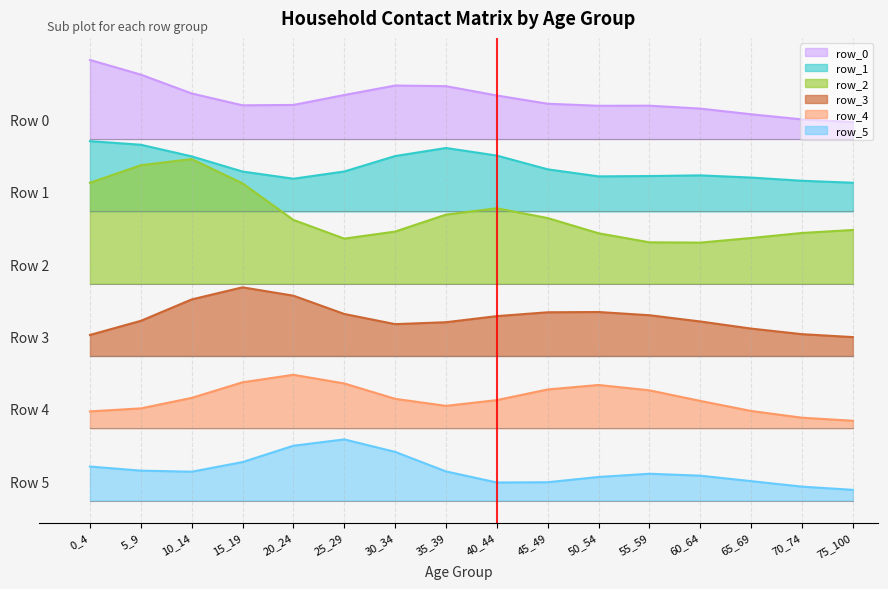

Where is row_2 nearest to the value 1?

35_39